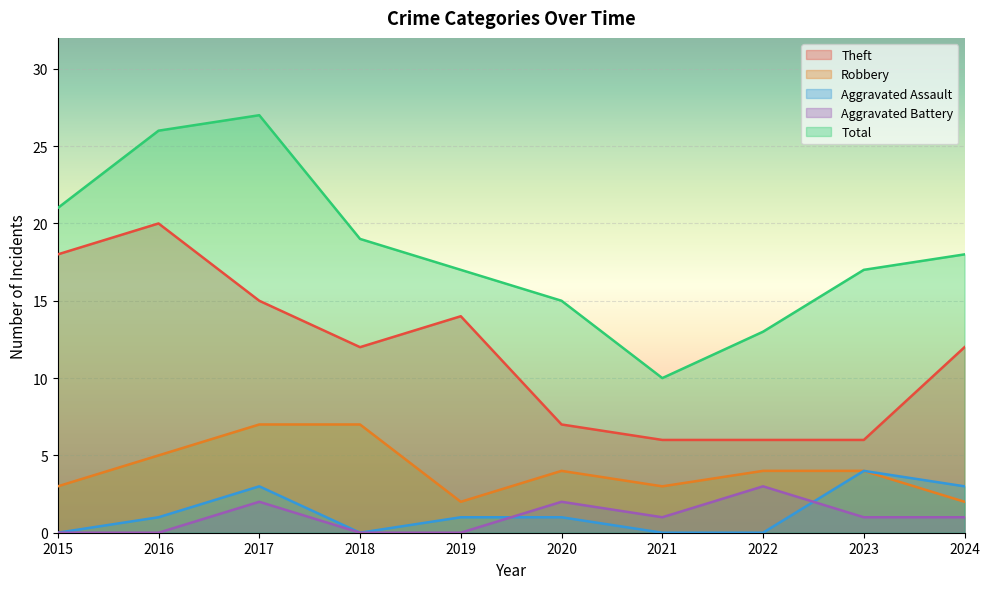

What is the sum of the Theft values at 2016 and 2024?

32